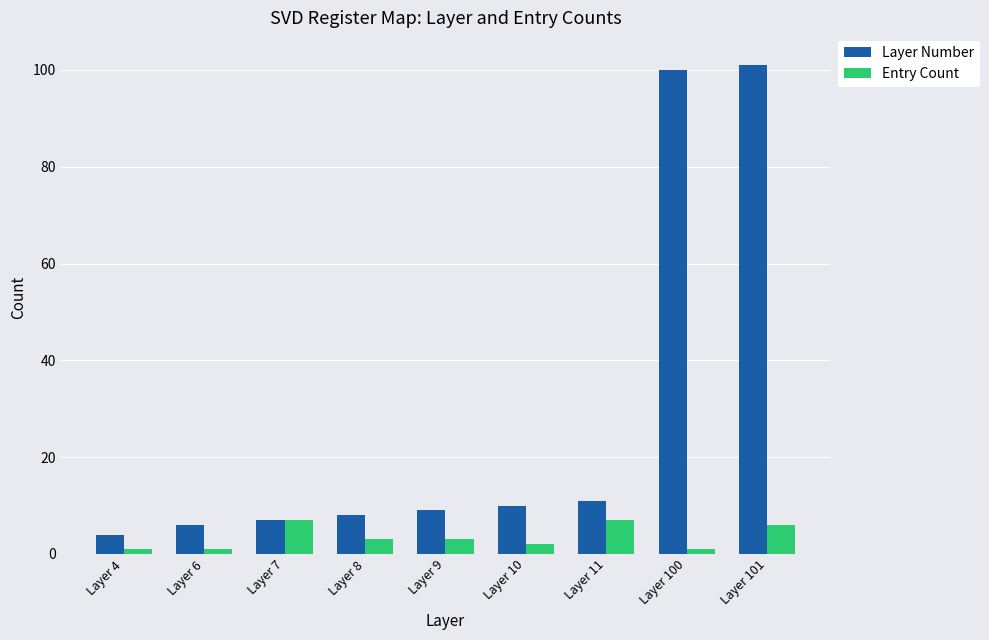

Rank the series at Layer 10 from lowest to highest value.

Entry Count, Layer Number